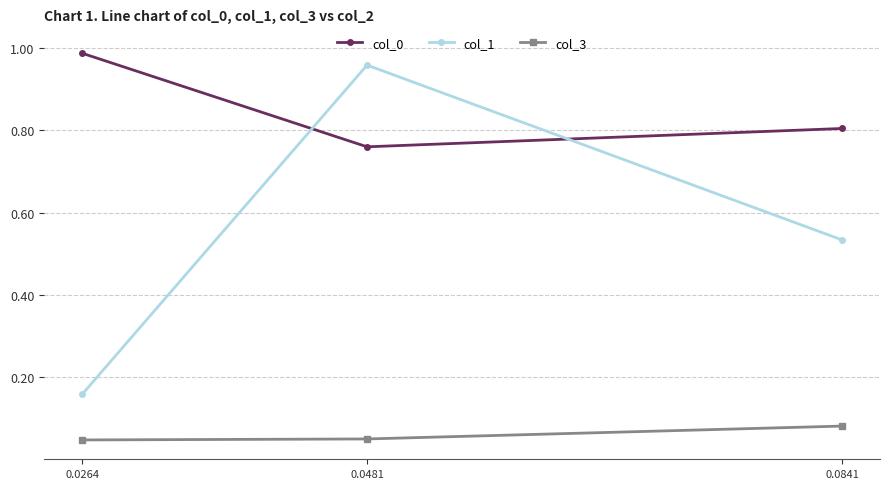

What is the spread (max minus min) of values at 0.0481?

0.9